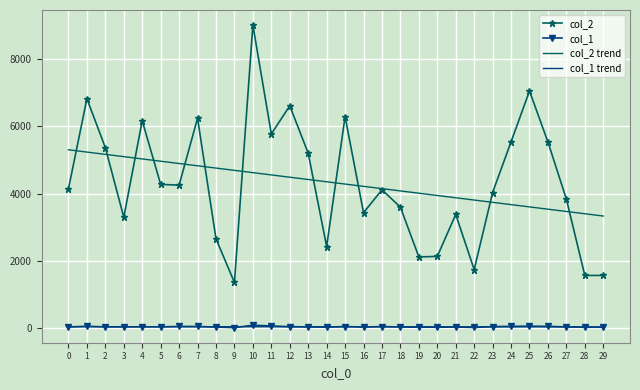

Between which two adjacent categories do col_2 trend and col_2 first intersect?

0 and 1